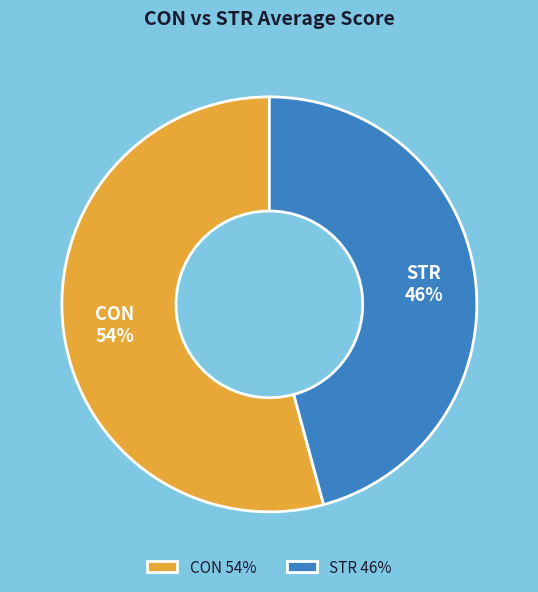

Which category has the smallest portion of the pie?

STR